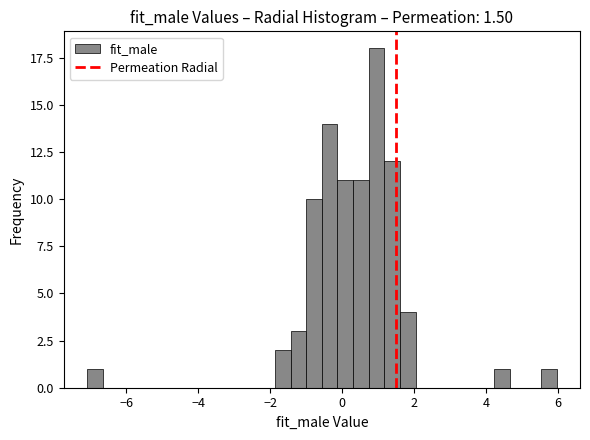

Around what value on the x-axis is the tallest bar? Give the approximate position of its centre, as read against the axis.

1.0